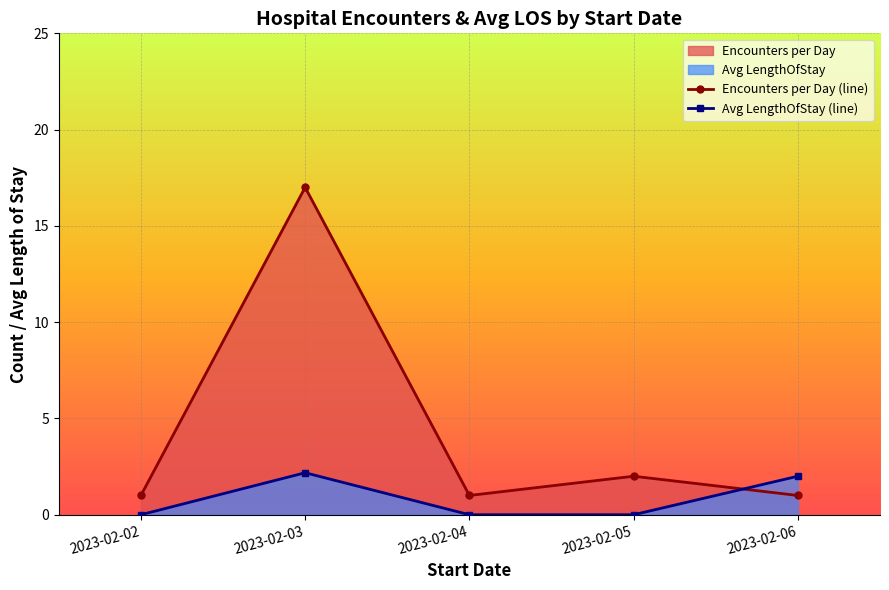

Reading left to right, extract all data points from this chart.

Encounters per Day (line): 2023-02-02=1.0	2023-02-03=17.0	2023-02-04=1.0	2023-02-05=2.0	2023-02-06=1.0
Avg LengthOfStay (line): 2023-02-02=0.0	2023-02-03=2.2	2023-02-04=0.0	2023-02-05=0.0	2023-02-06=2.0